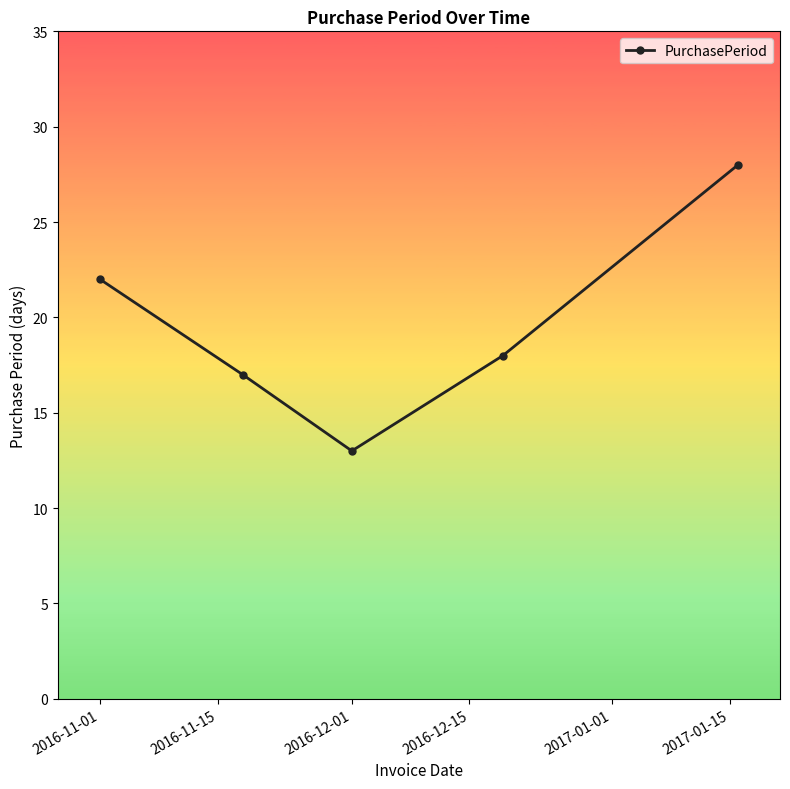

How many interior local valleys (lower than both neighbors) does the data have?

1